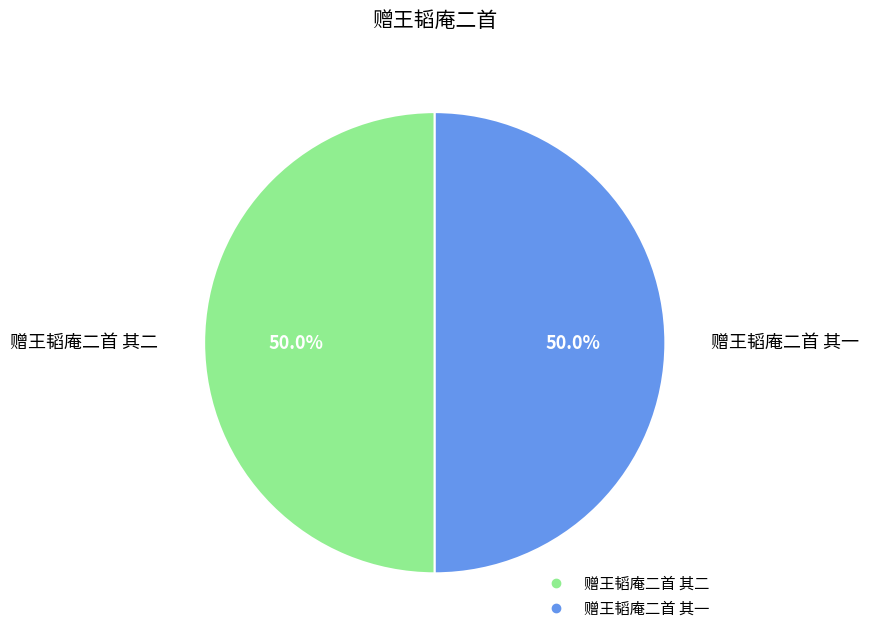

What percentage is the 赠王韬庵二首 其一 slice, to the nearest percent?

50%